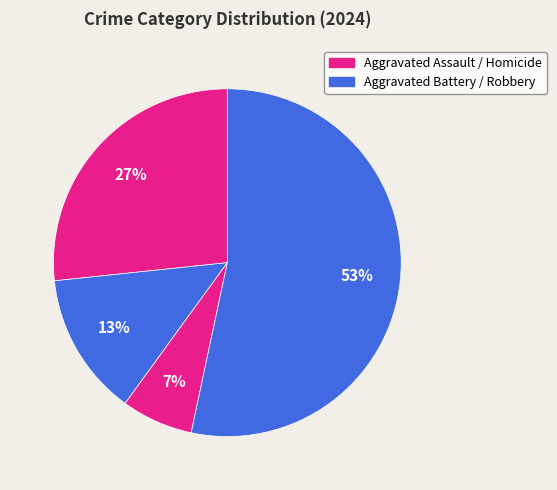

Count the number of slices in the pie.

4